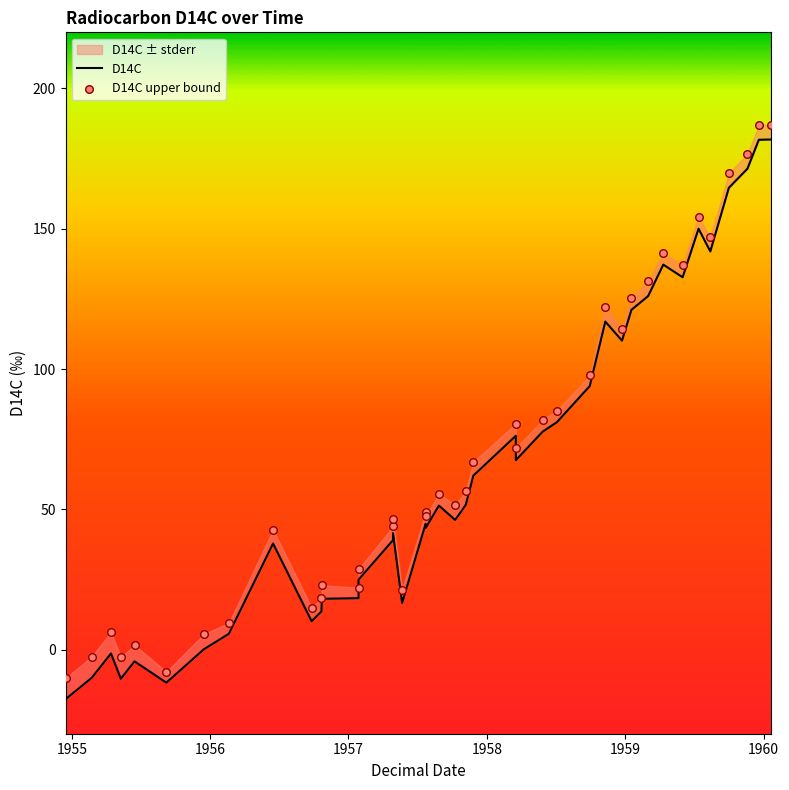

Is the value of D14C upper bound at 1955 greater than the value of D14C at 34?

No